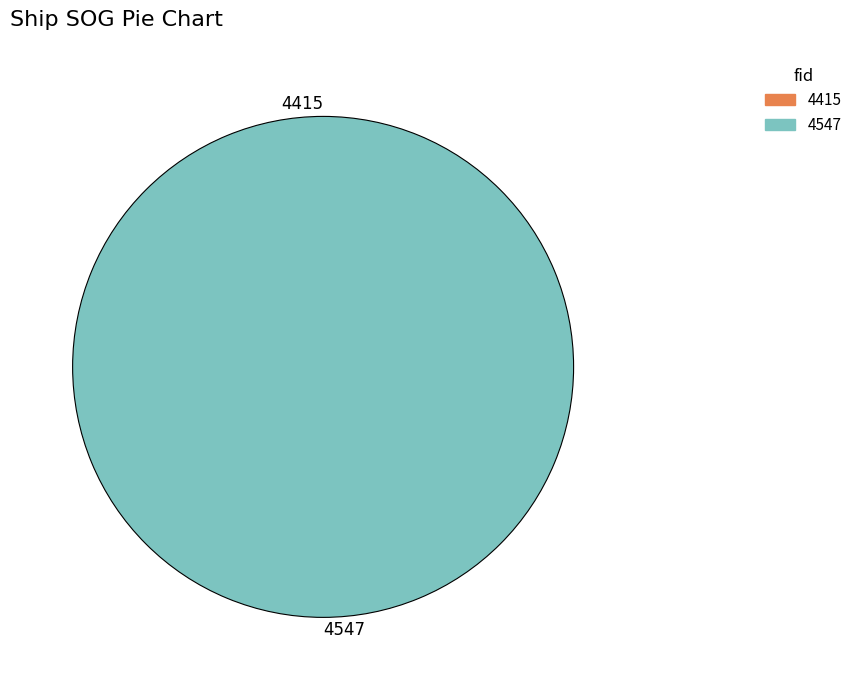

What is the change in value from 4415 to 4547?

+0.1